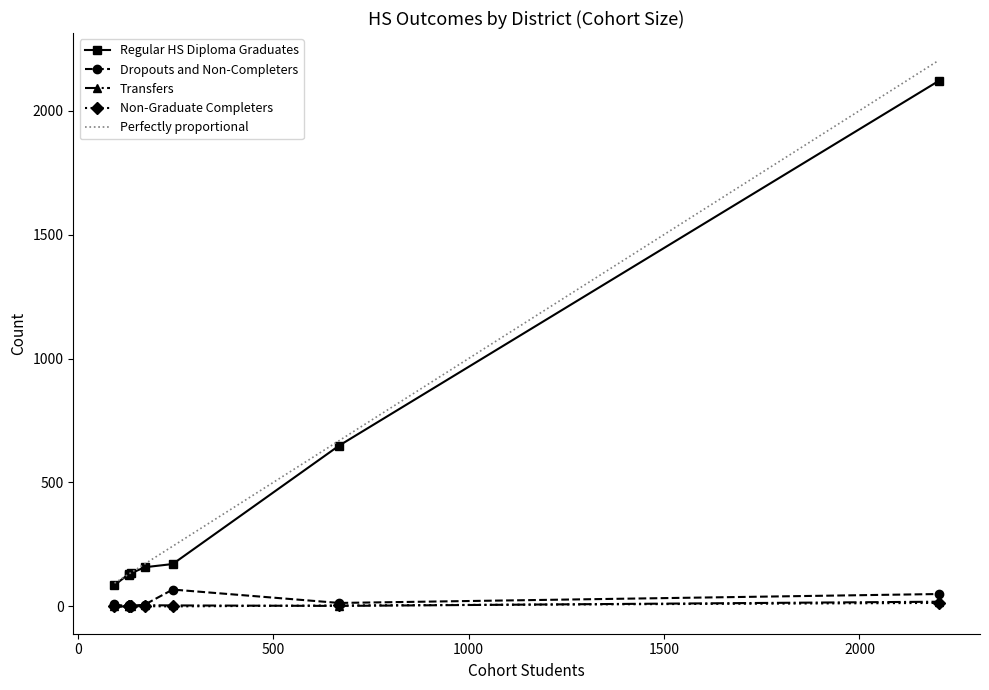

What is the total value across all series at Delhi Unified?

131